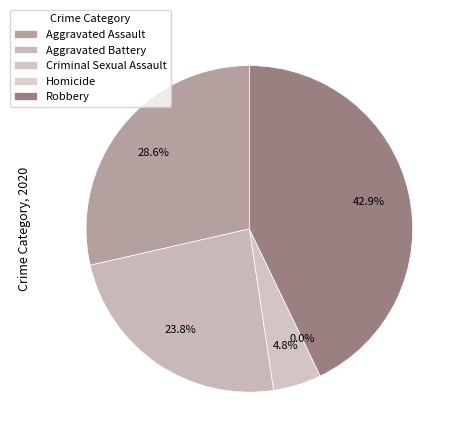

What is the total percentage of Homicide and Robbery?

42.9%